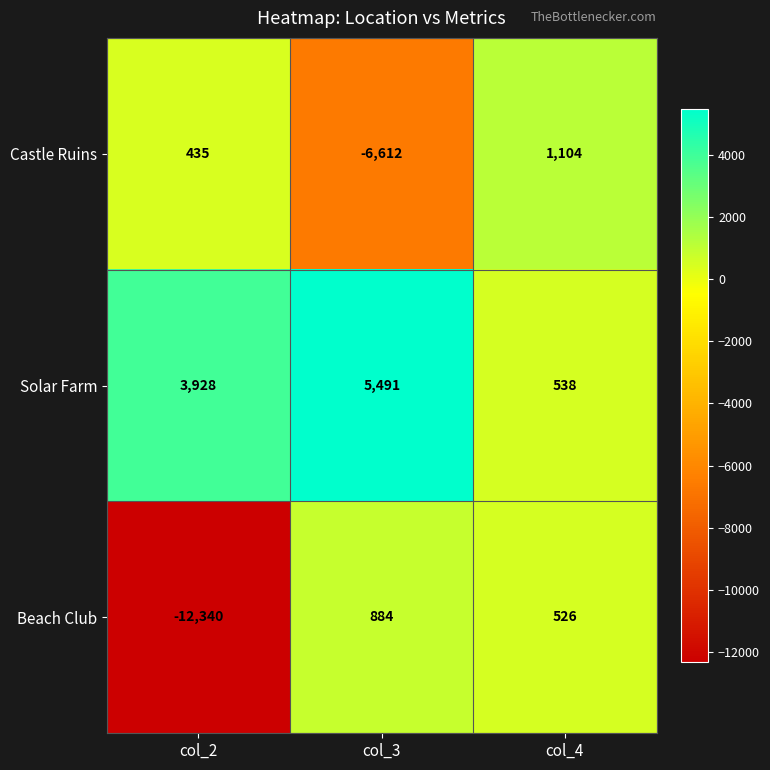

At which label does Beach Club reach its minimum?

col_2